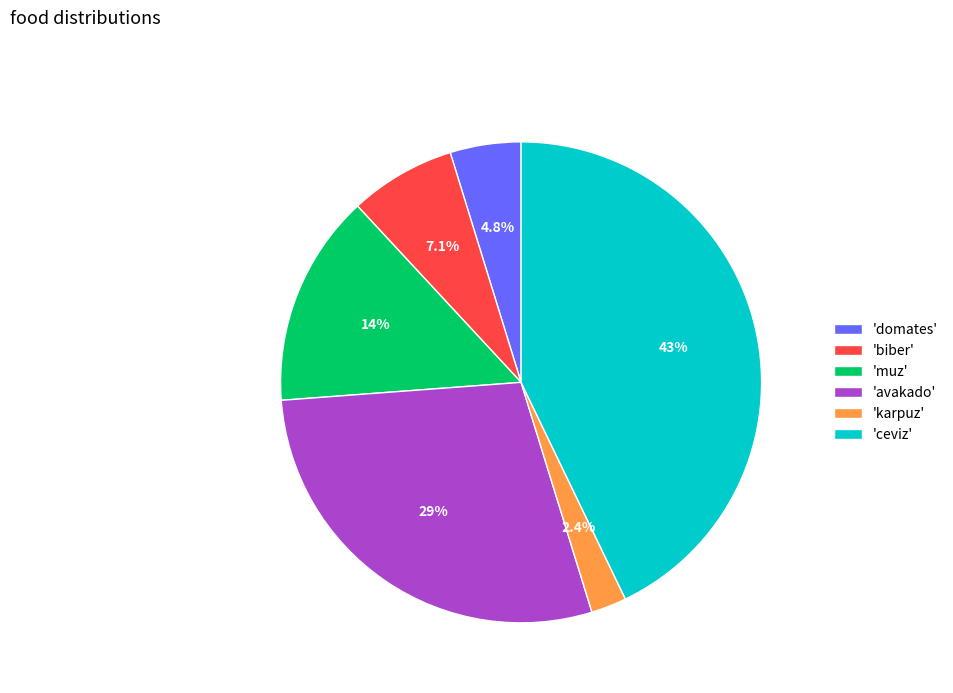

What is the smallest slice in the pie chart?

'karpuz'